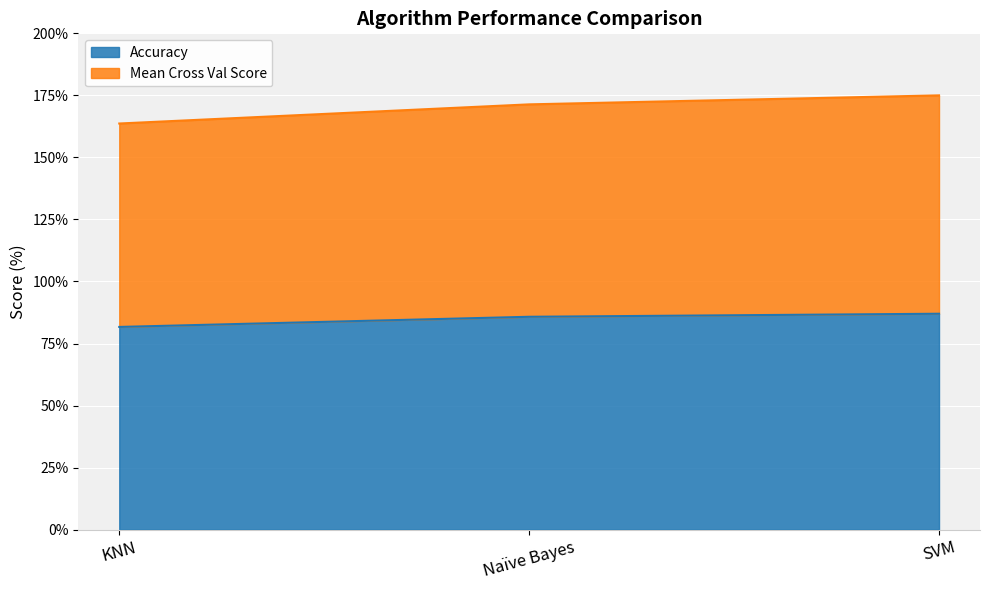

The value of Mean Cross Val Score at SVM is 113.9. True or false?

False